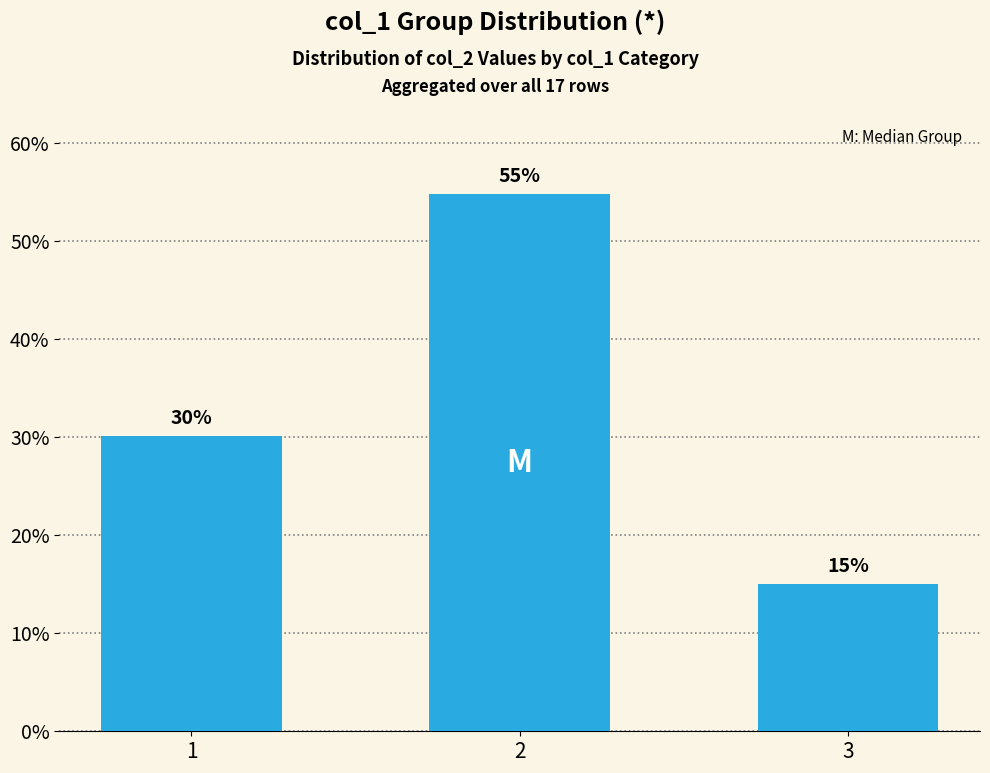

True or false: the data shows 54.9 at 2.

True